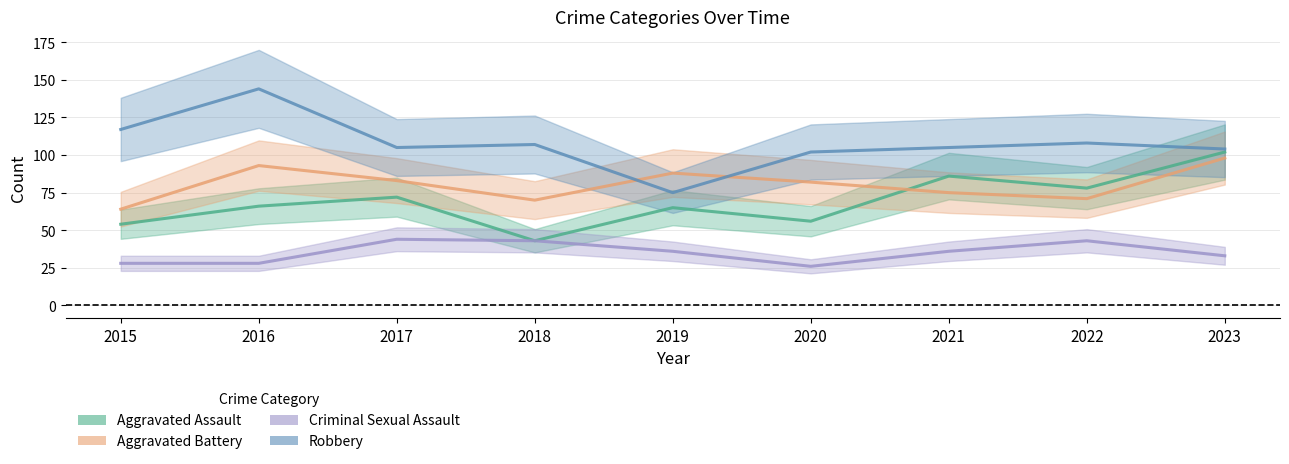

True or false: Aggravated Assault has a value of 87 at 2020.

False